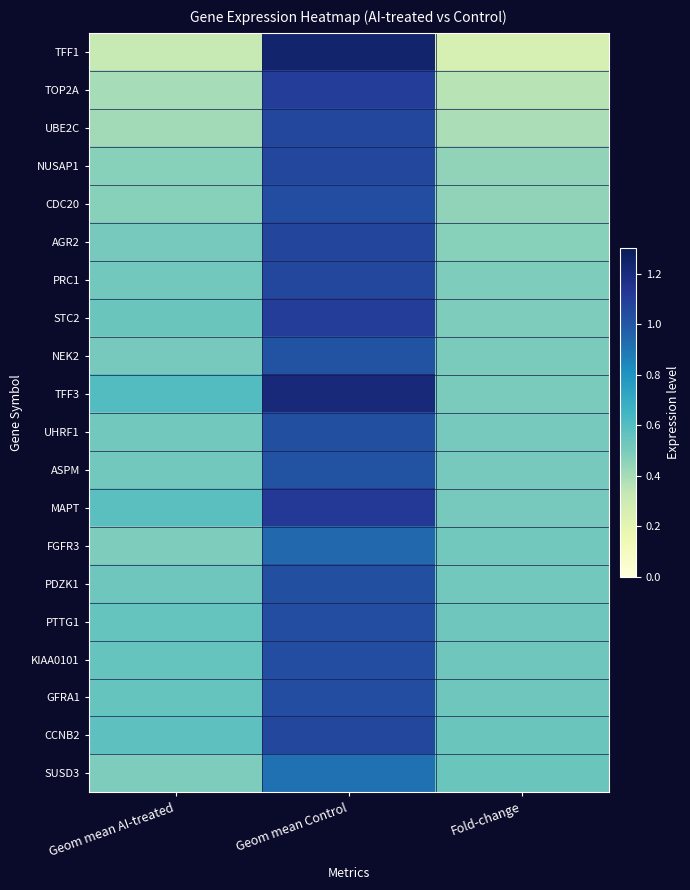

At how many categories does at least one series exceed 1?

1